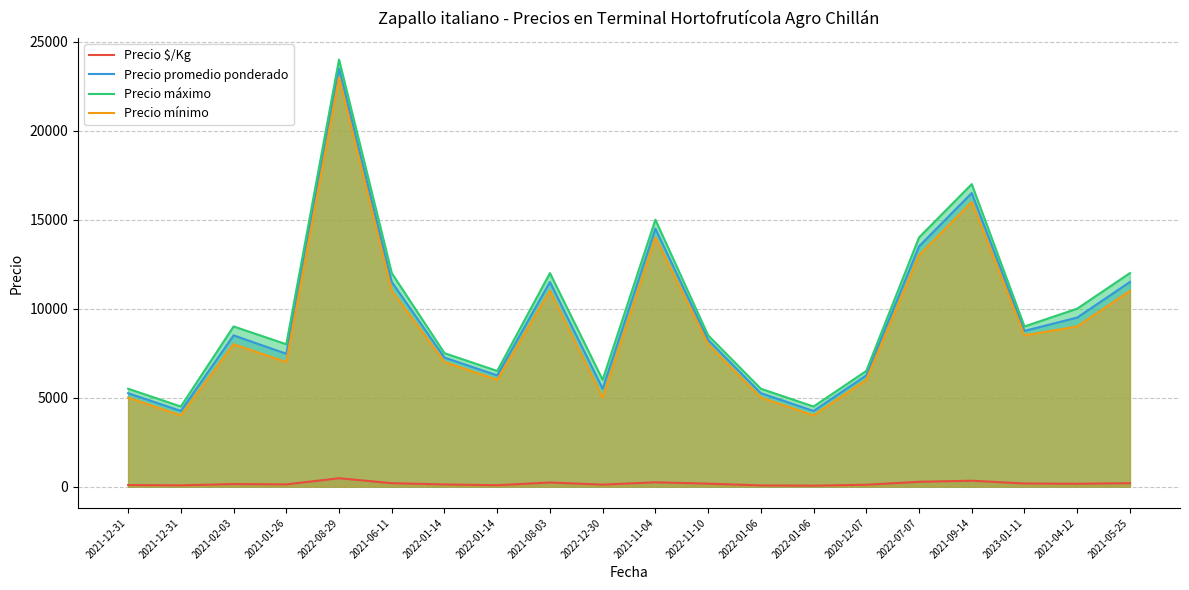

At which category is the sum across all series the highest?

2022-08-29